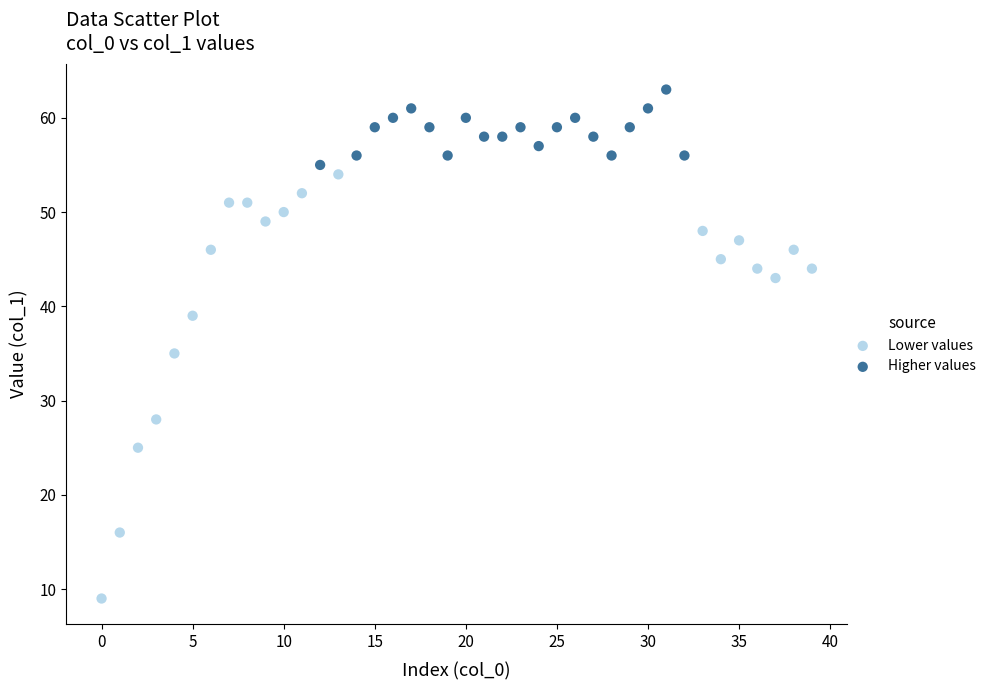

Which series has the largest Y range (max minus min)?

Lower values